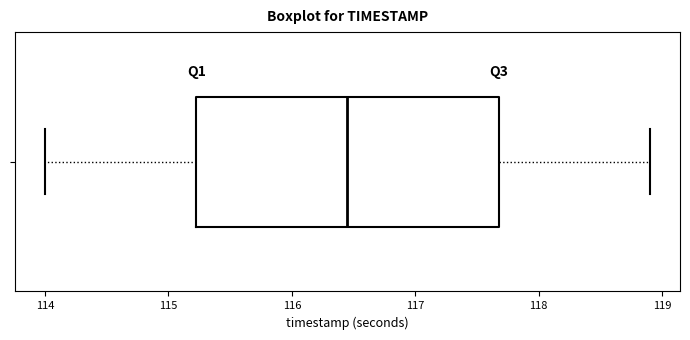

Where does the right whisker of the box end on the x-axis? The values are not printed on the chart, so give them approximately, as read against the axis.

118.9